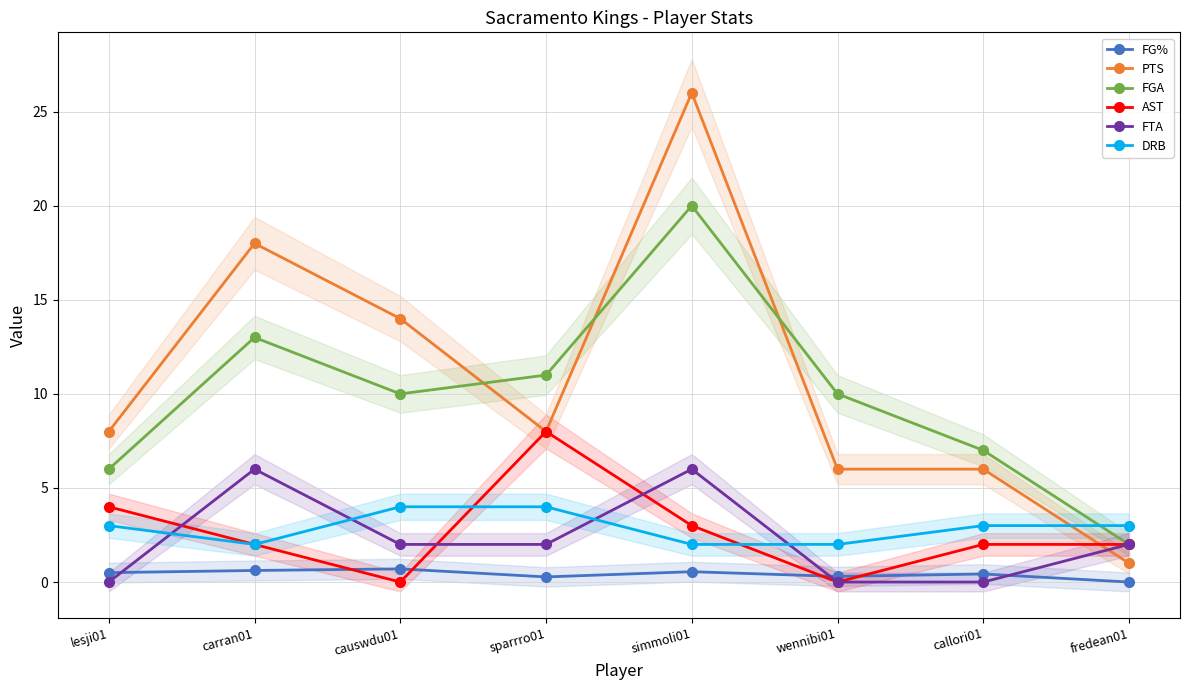

Which series ends up on top after the final intersection of DRB and AST?

DRB